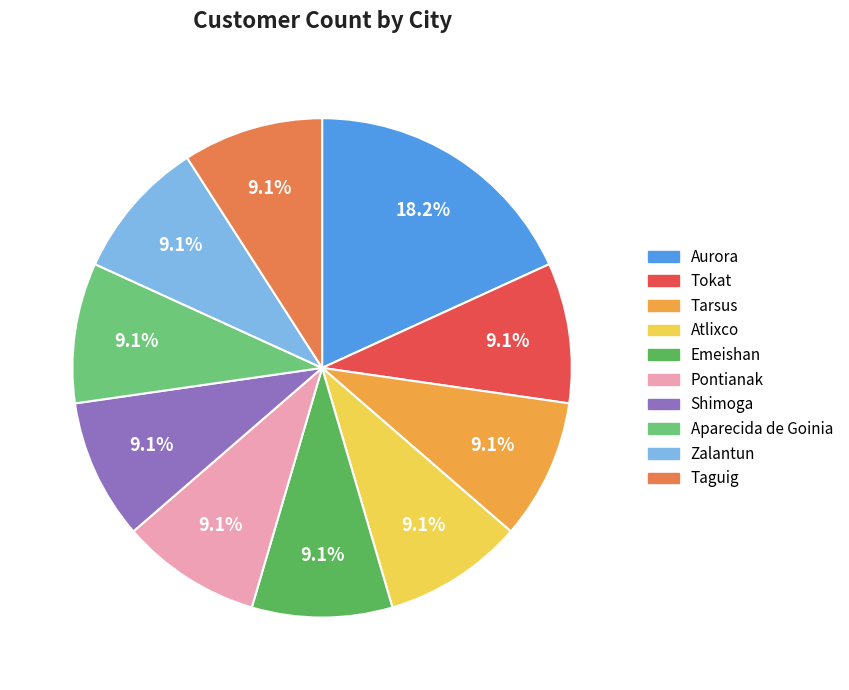

What is the largest slice in the pie chart?

Aurora